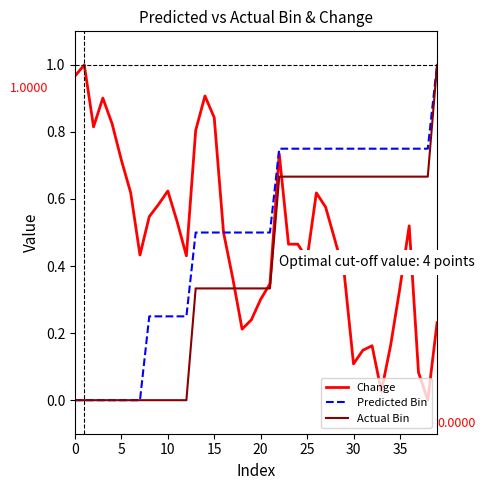

True or false: Actual Bin and Change intersect in this chart.

True